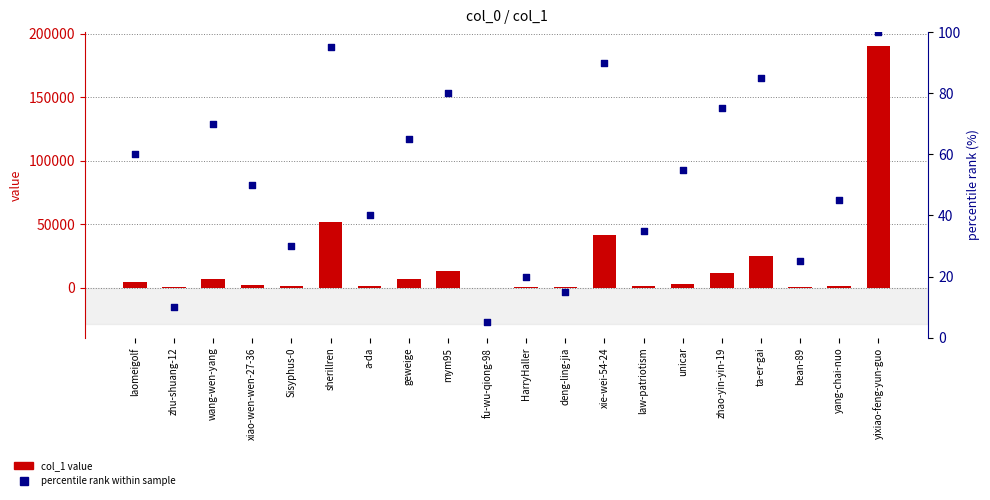

What are all the series names shown in the legend?

col_1 value, percentile rank within sample